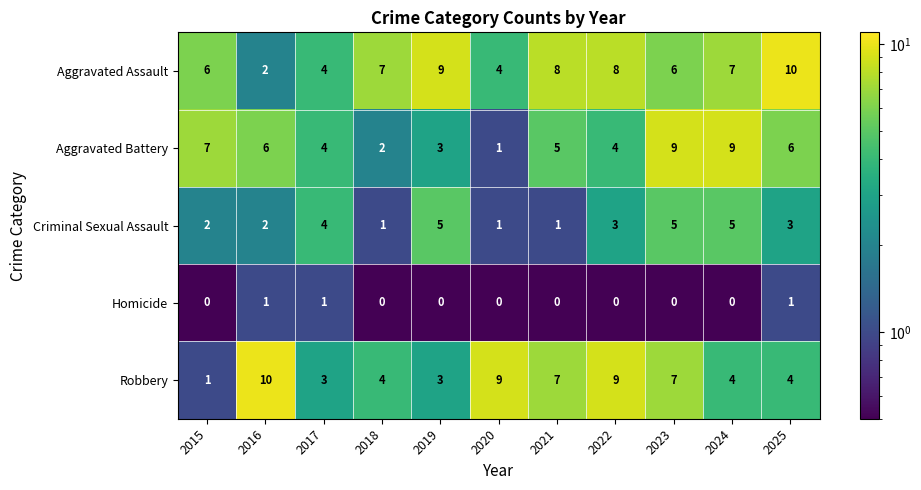

True or false: Robbery has a value of 11 at 2021.

False